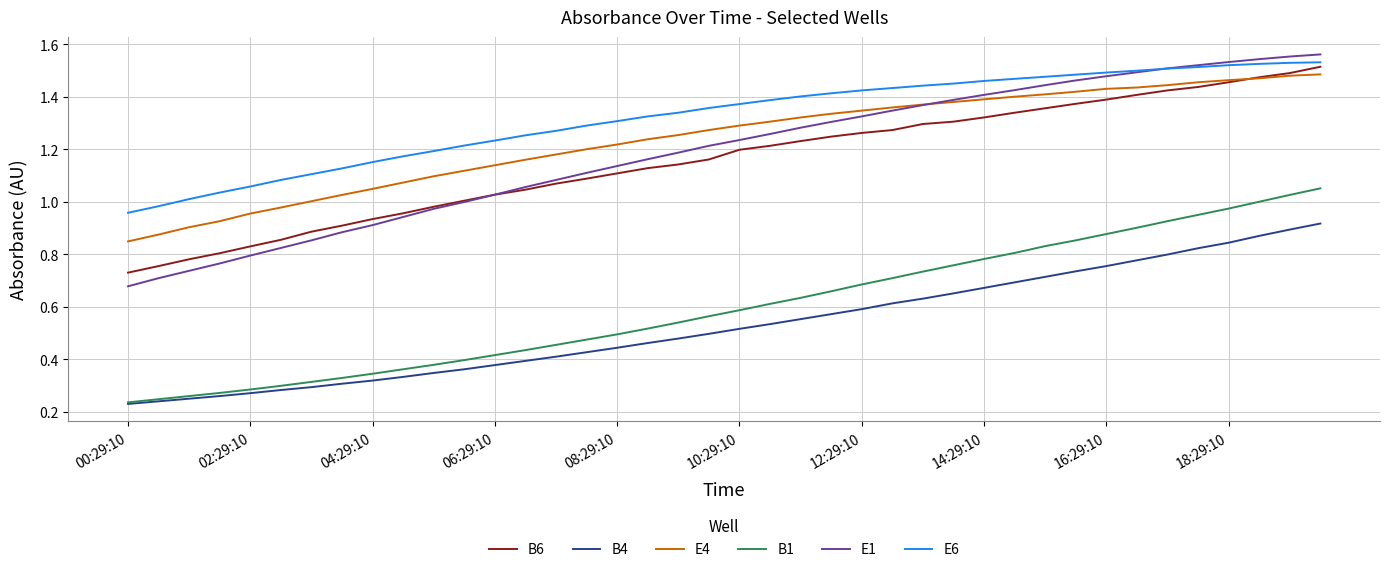

List the series in order of their peak value, highest first.

E1, E6, B6, E4, B1, B4